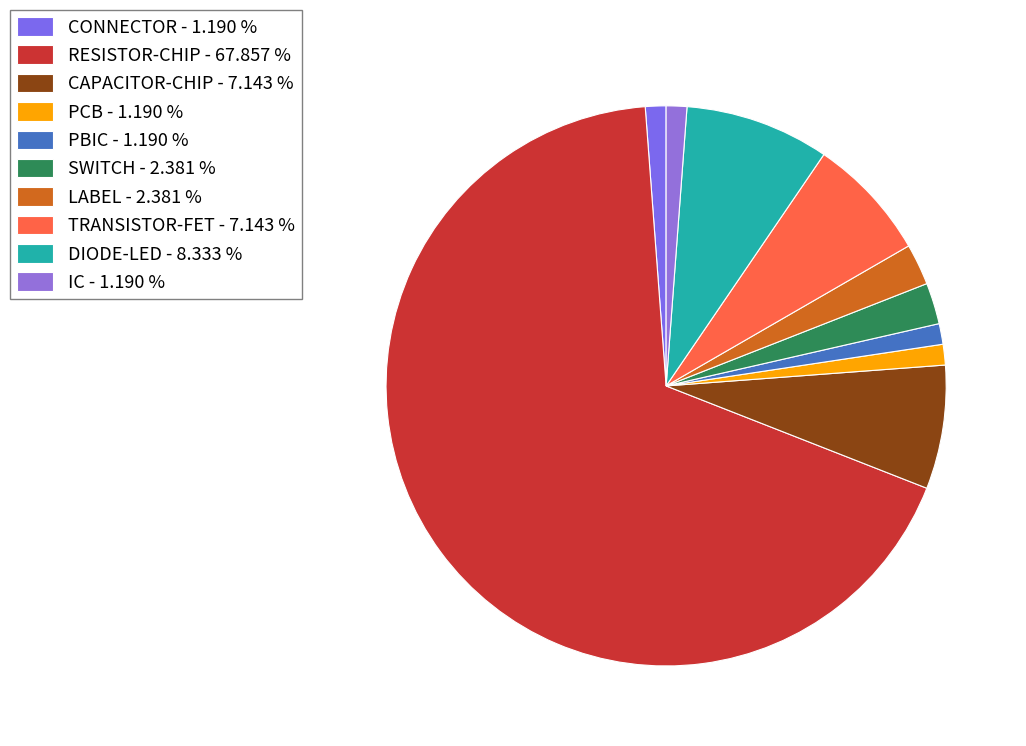

How many segments does this pie chart have?

10